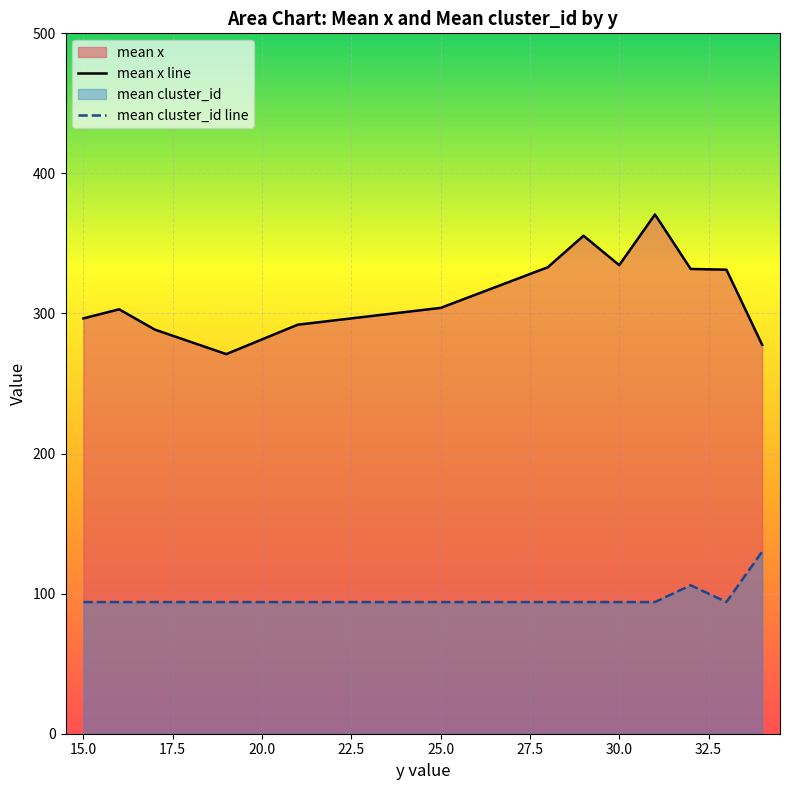

List the series in order of their overall mean, highest first.

mean x line, mean cluster_id line